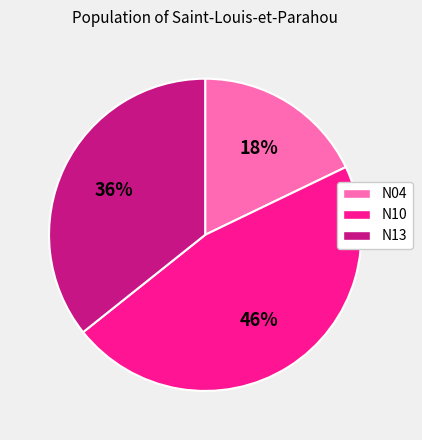

Which slice is the smallest?

N04